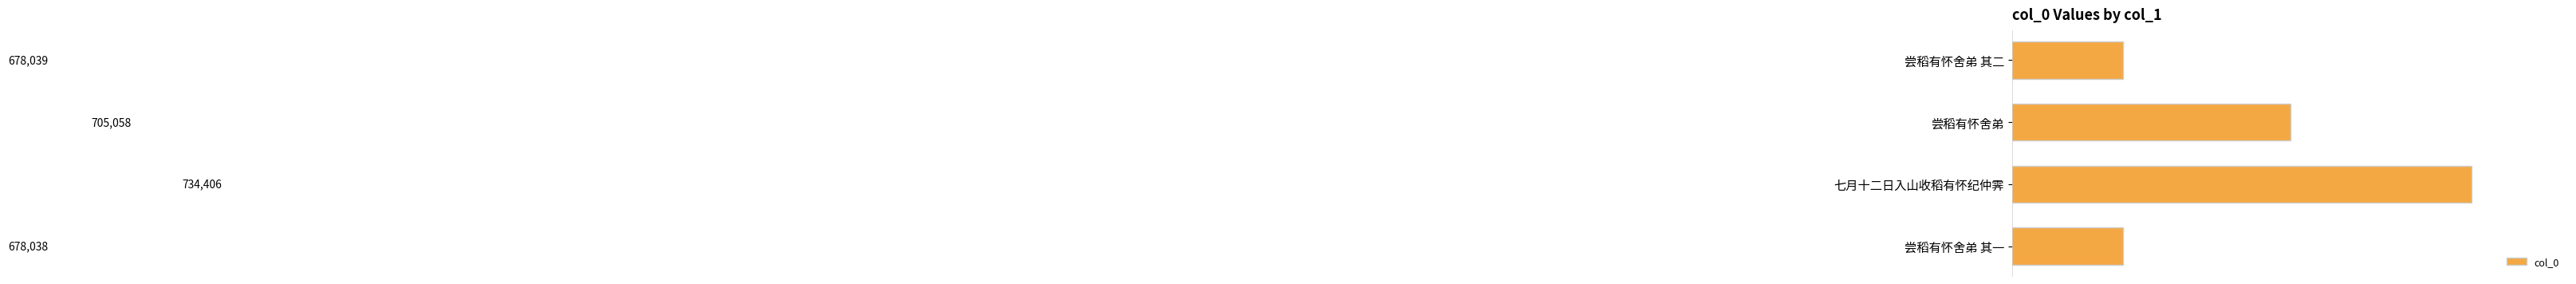

Which category has the highest value across all series?

七月十二日入山收稻有怀纪仲霁